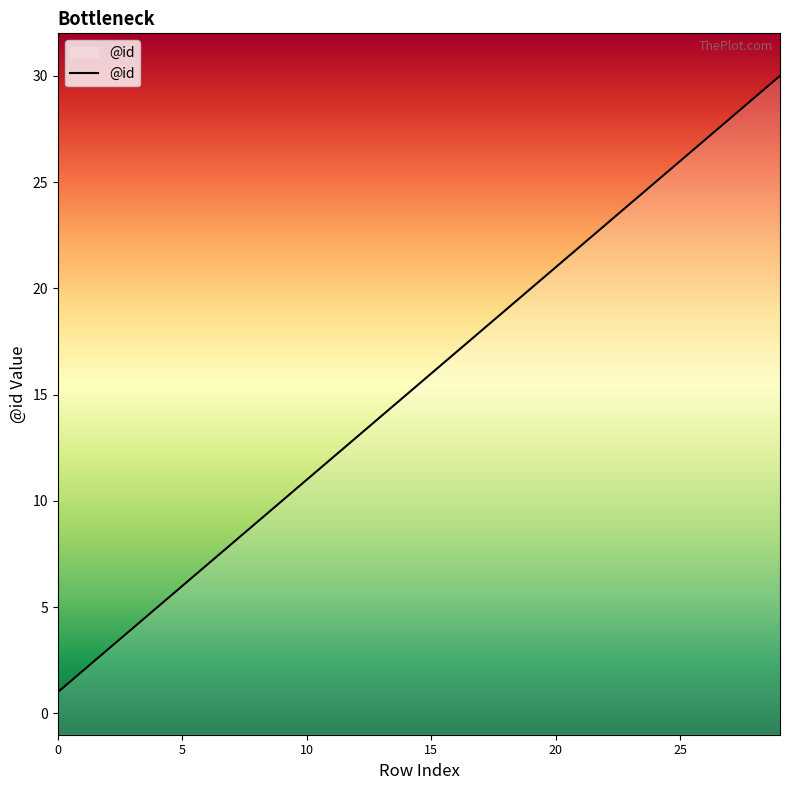

The value at 25 is 26. True or false?

True